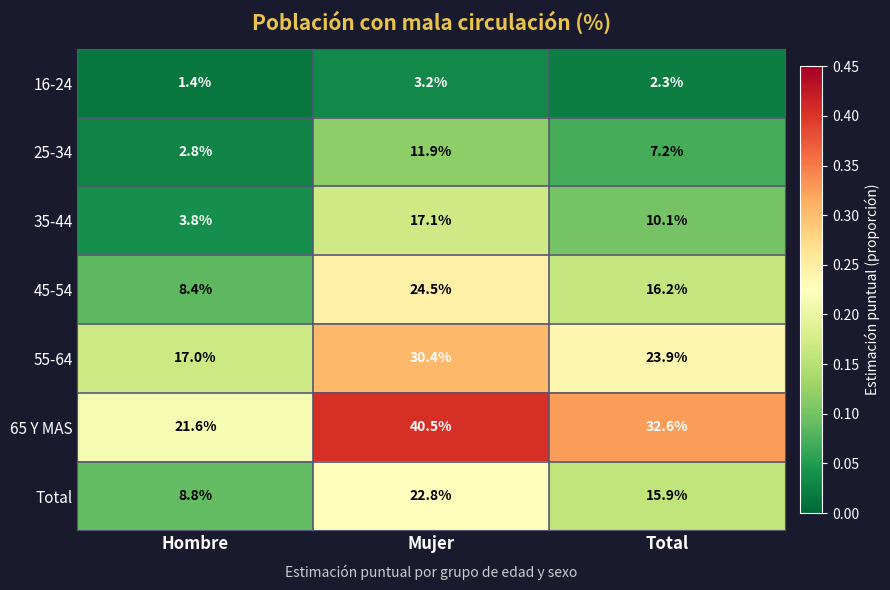

True or false: 55-64 has a value of 30.4 at Mujer.

True